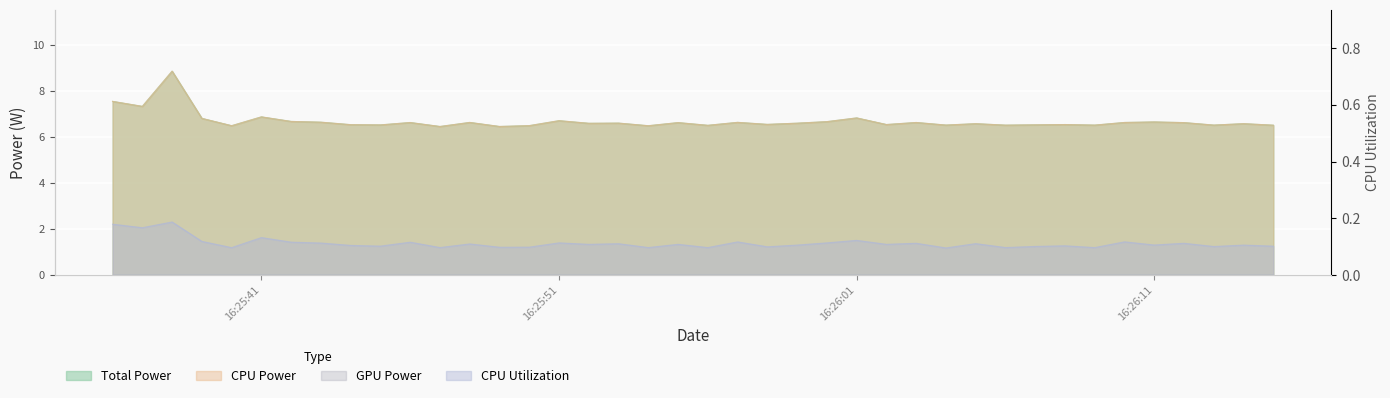

What position from the right is 2025-03-21 16:26:09?

7